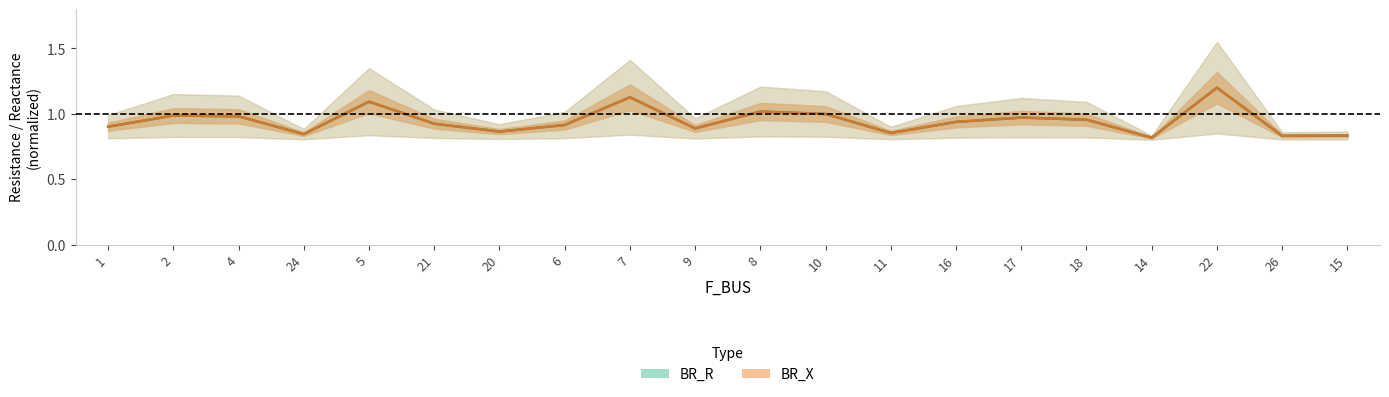

What are all the series names shown in the legend?

BR_R, BR_X